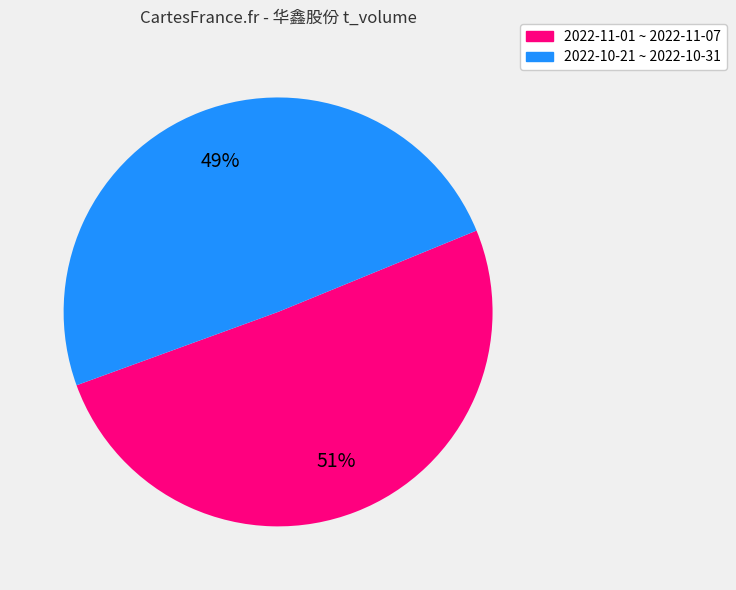

Count the number of slices in the pie.

2